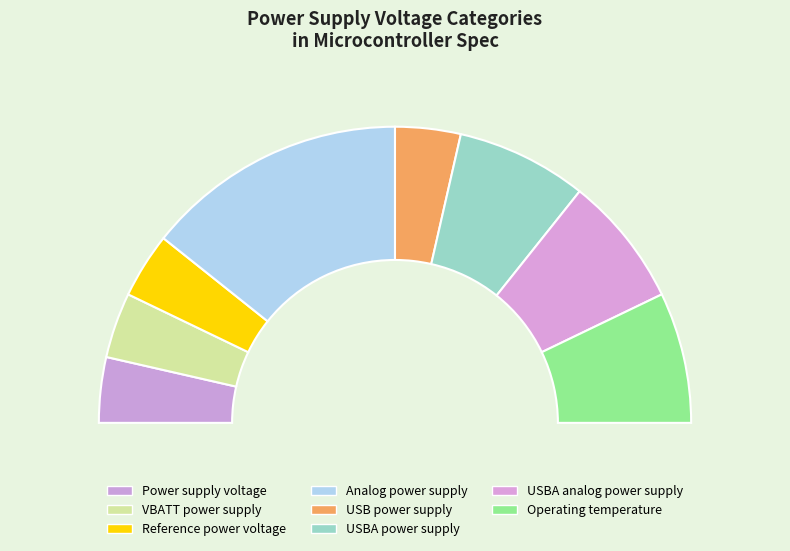

To the nearest percent, what is the average slice percentage?

12%